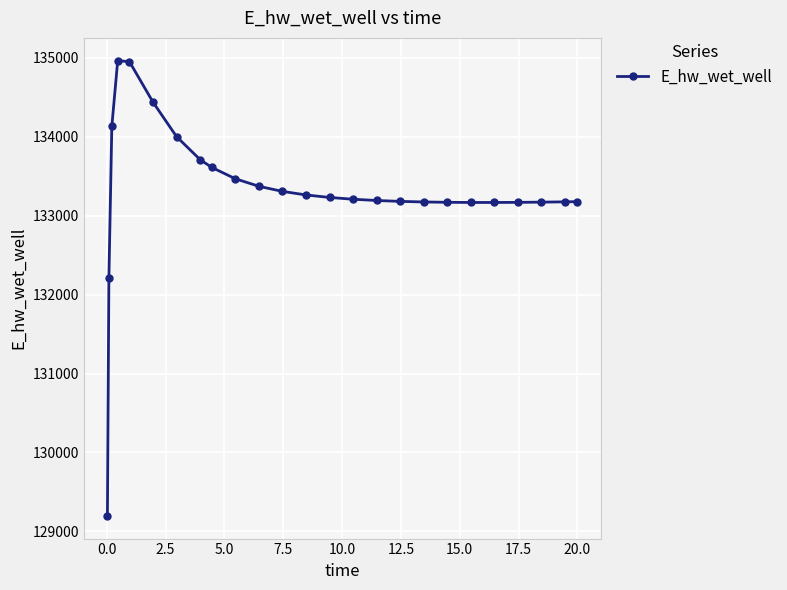

How many lines are shown in the chart?

1